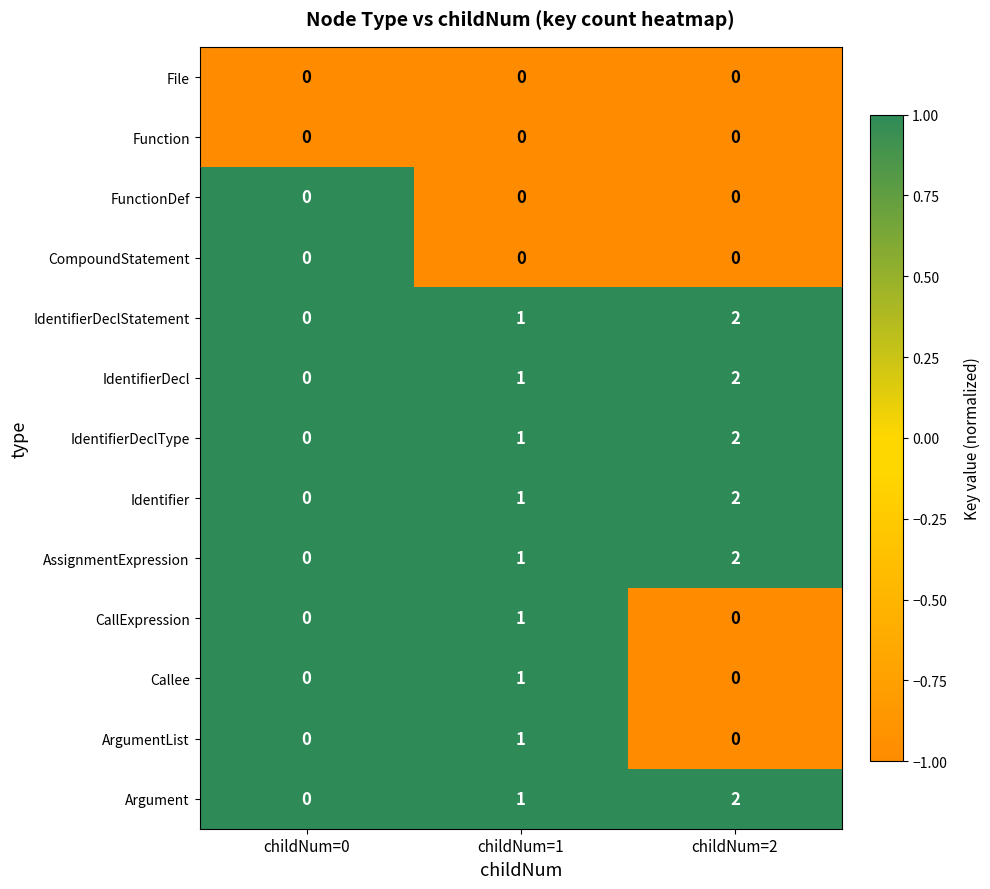

What is the spread (max minus min) of values at childNum=1?

1